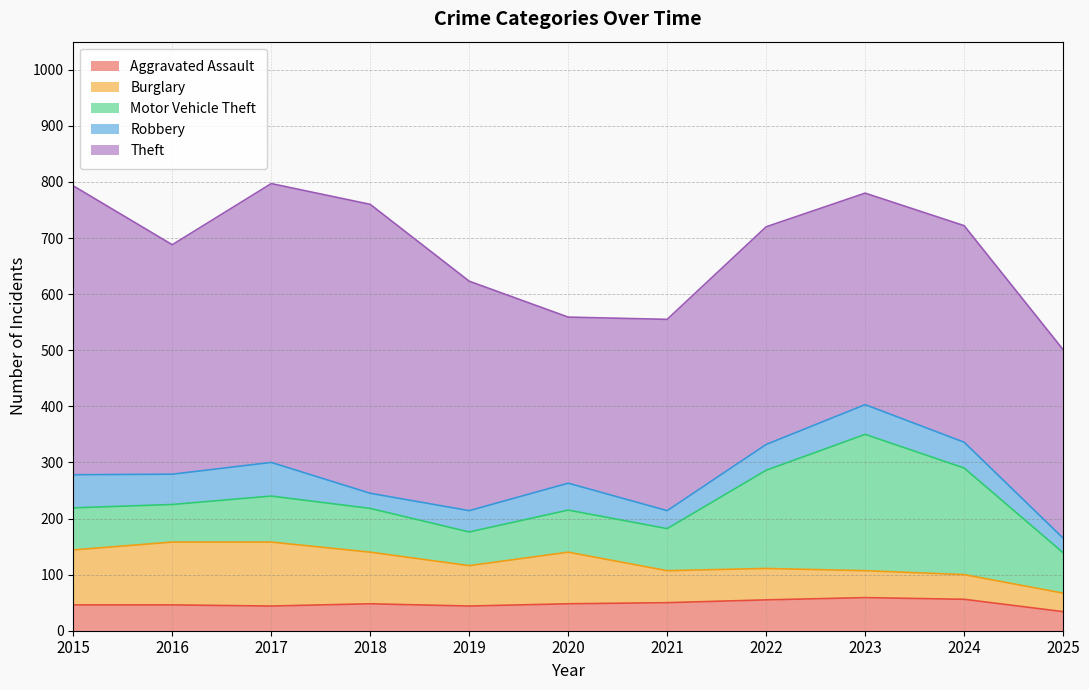

What is the sum of the Motor Vehicle Theft values at 2018 and 2025?

150